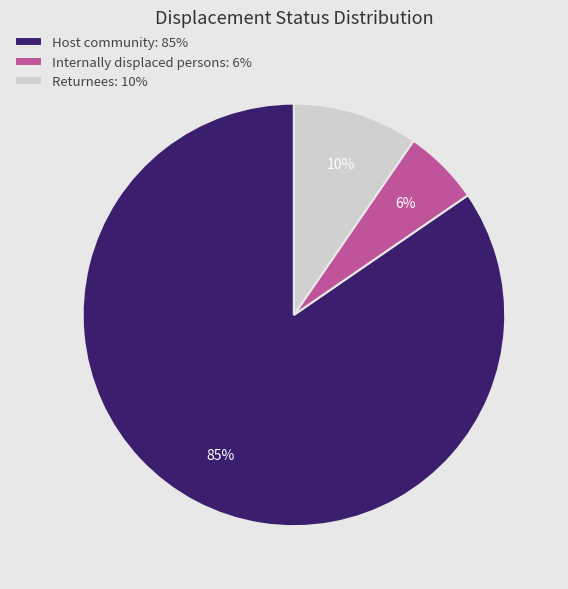

How many segments does this pie chart have?

3